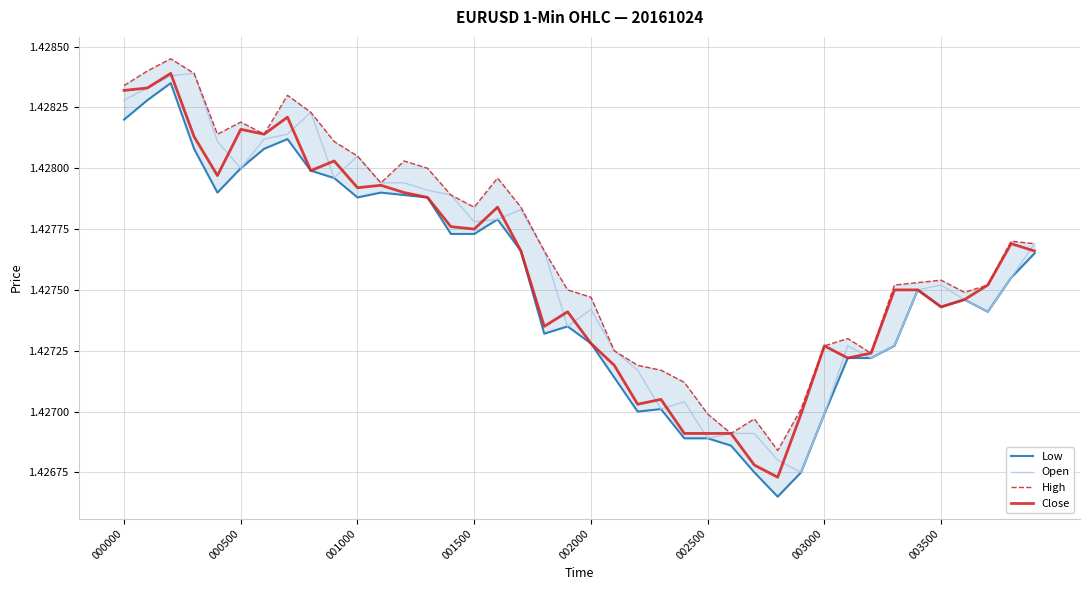

Is it true that Open equals 0.4 at 37?

False